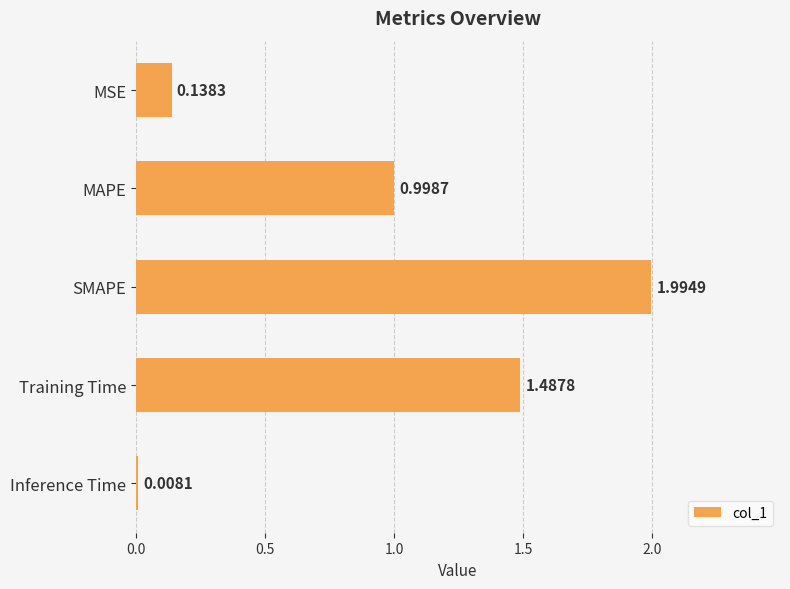

Which has a higher value, MAPE or MSE?

MAPE